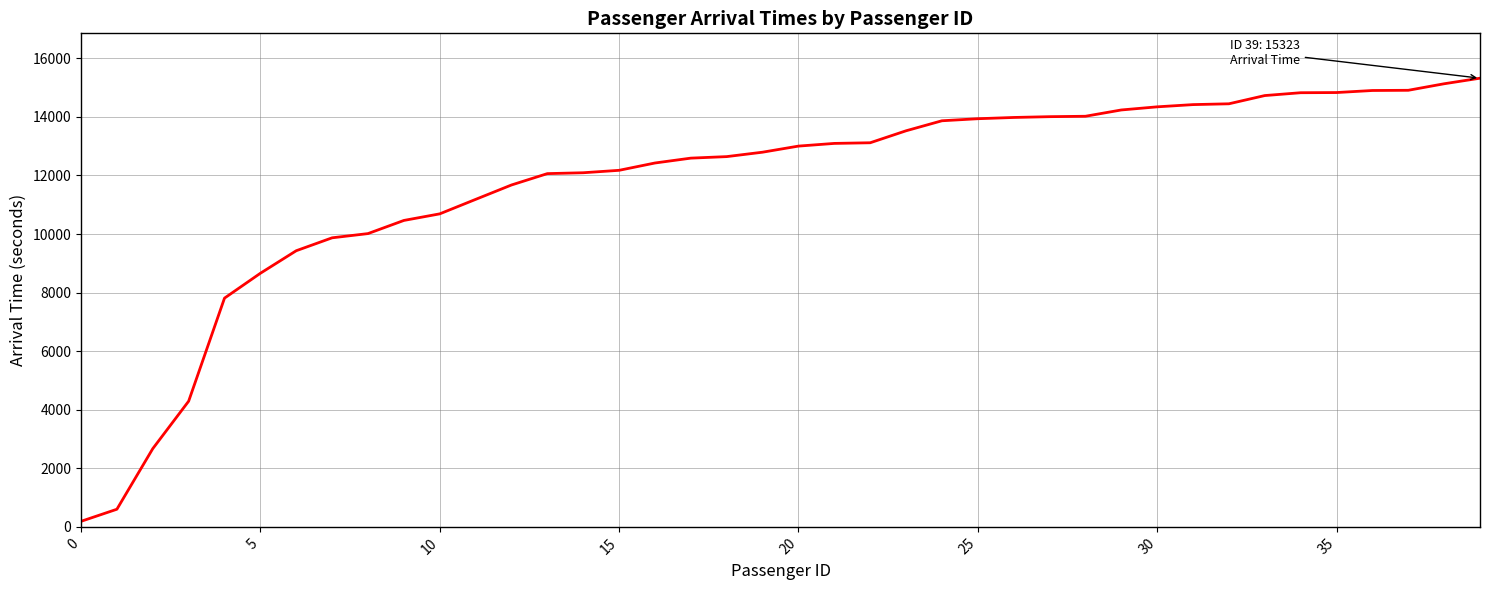

What is the average value?

11726